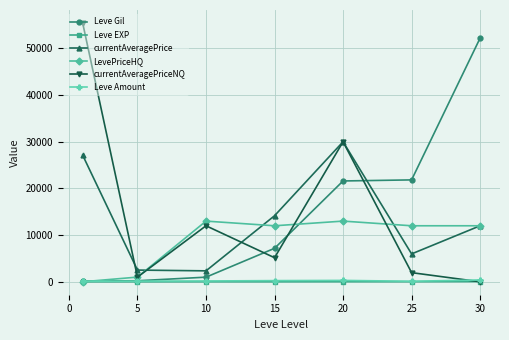

What is the average value of the currentAveragePriceNQ series?

15082